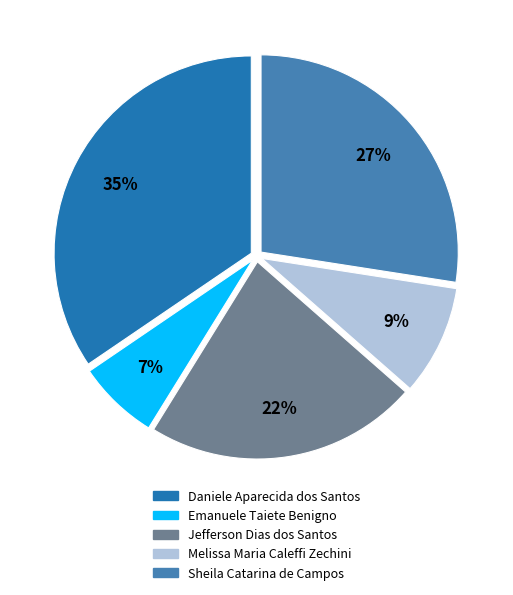

To the nearest percent, what is the difference between the Daniele Aparecida dos Santos and Emanuele Taiete Benigno slice percentages?

28%